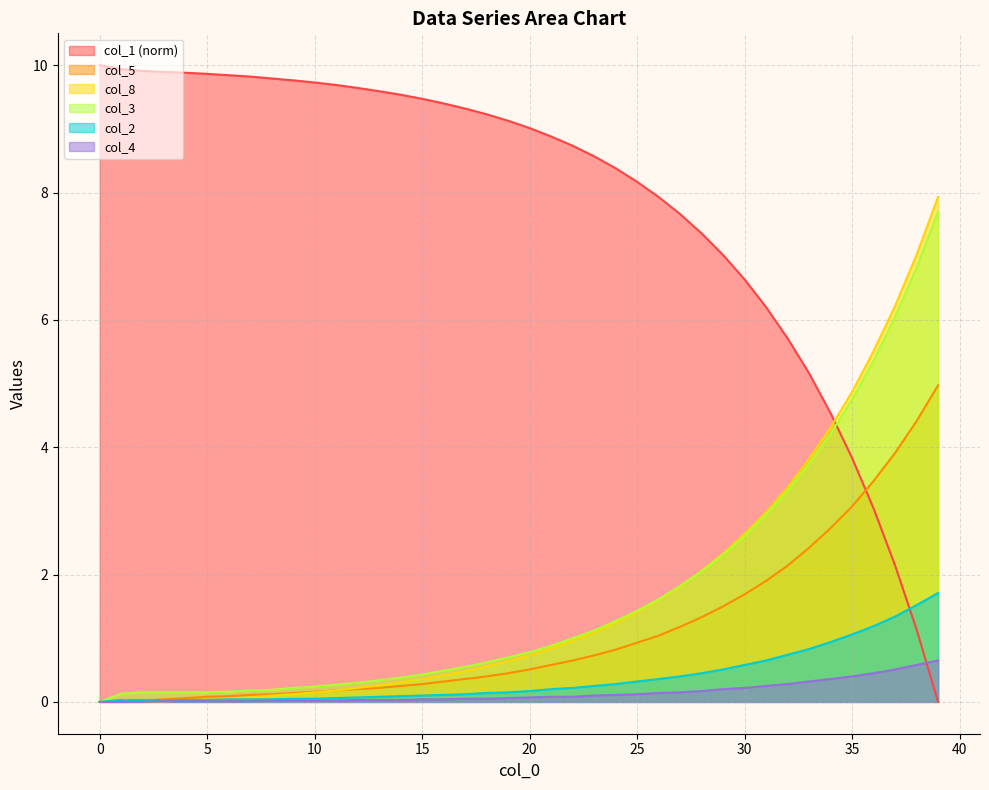

What is the difference between the maximum and minimum values in the col_8 series?

7.9